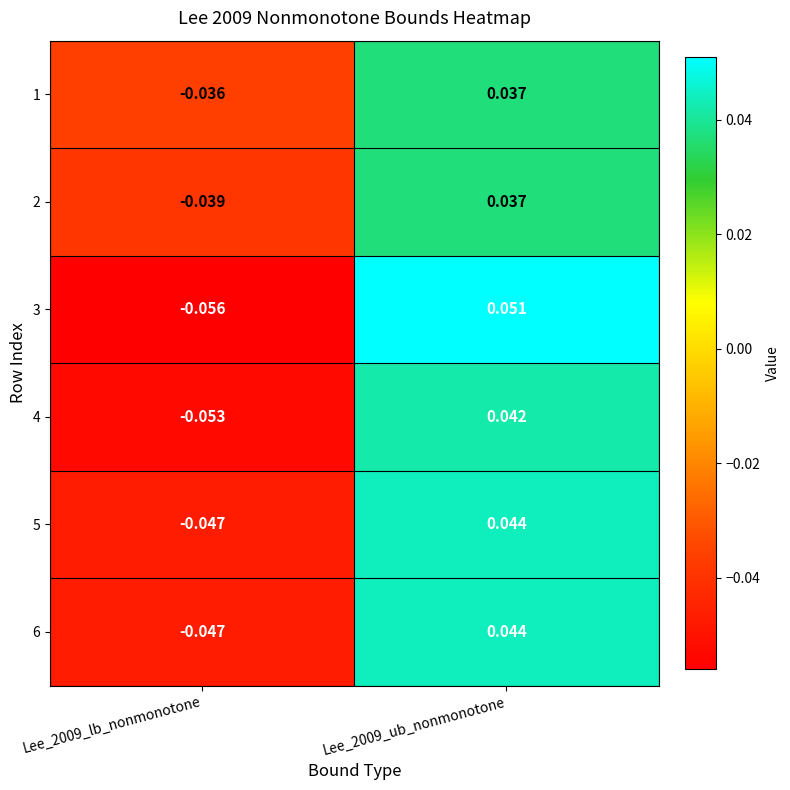

How many series are shown in this chart?

6